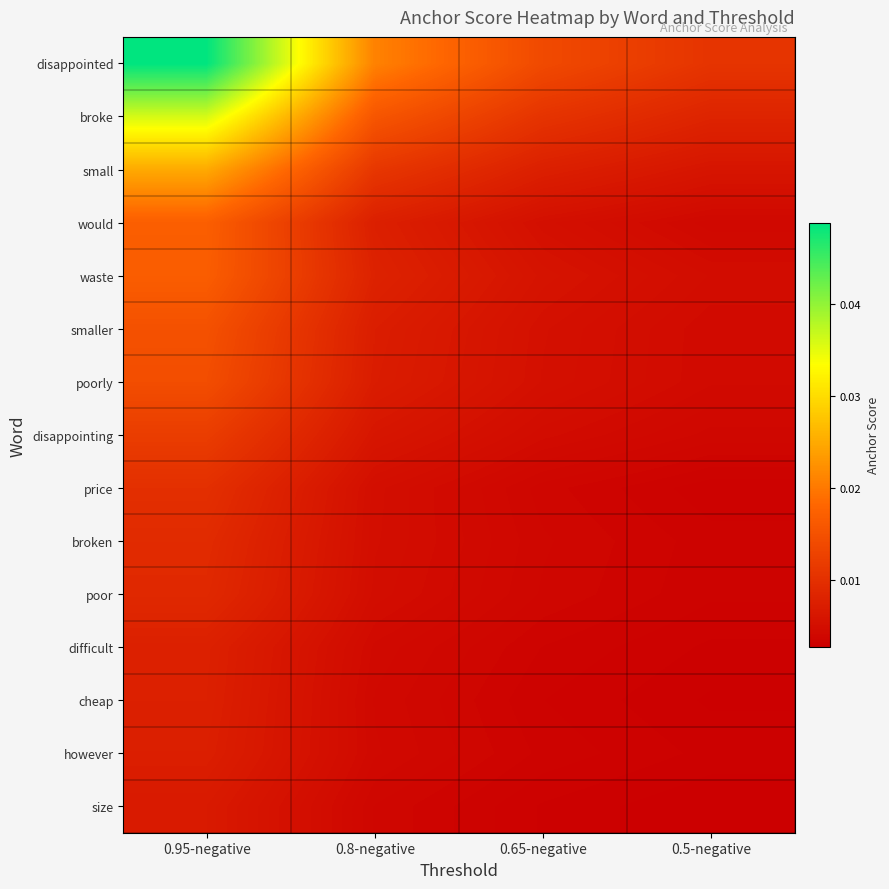

Which series has the largest range (max minus min)?

disappointed